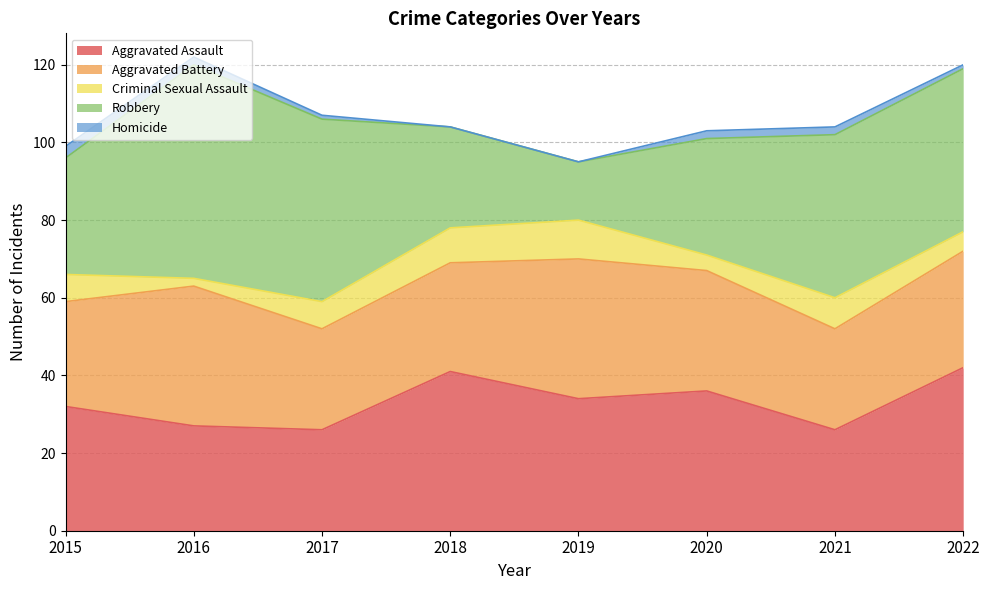

Which series changed the most between 2017 and 2021?

Robbery